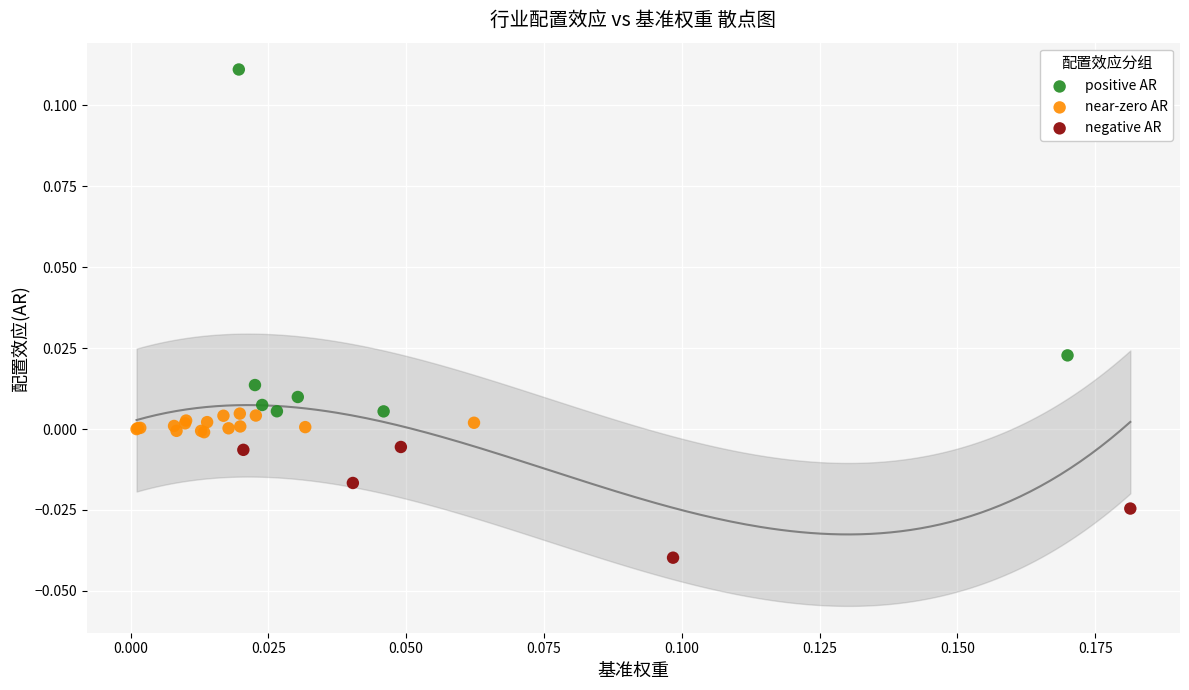

Which series reaches the maximum Y coordinate?

positive AR